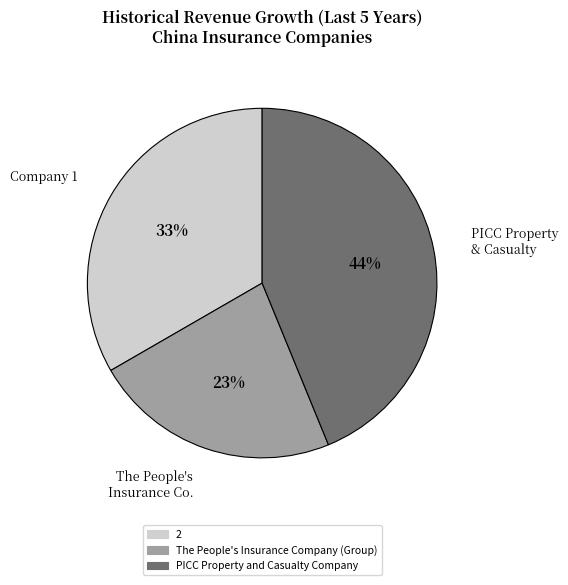

To the nearest percent, what is the difference between the The People's Insurance Company (Group) and PICC Property and Casualty Company slice percentages?

21%